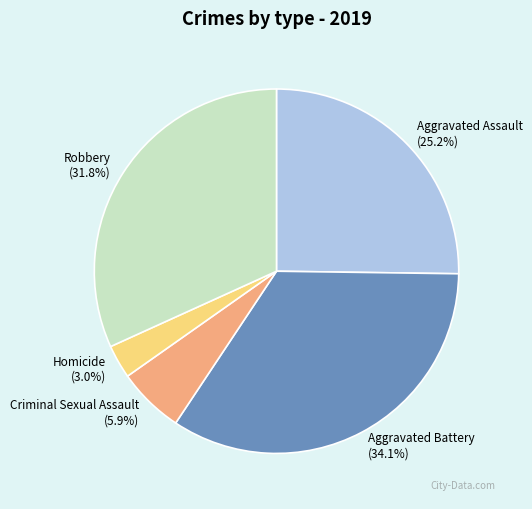

What is the ratio of the value at Robbery to the value at Aggravated Assault?

1.3